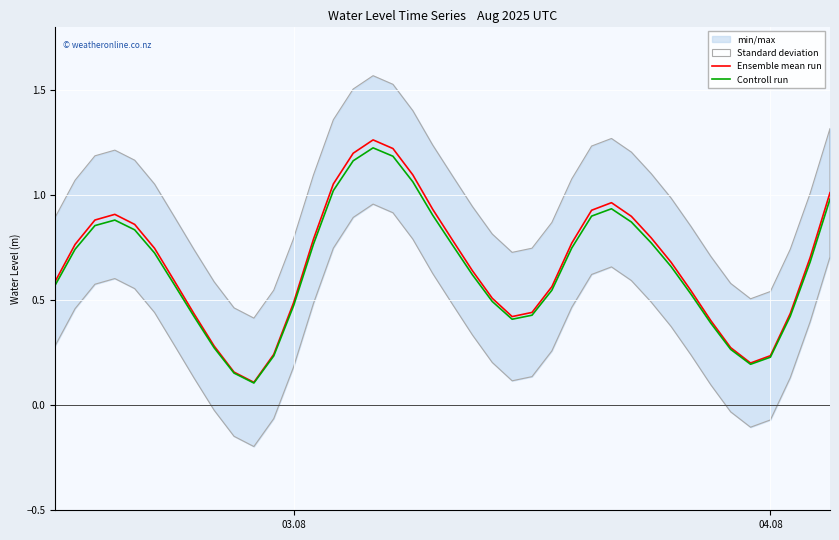

At how many categories does at least one series exceed 0?

40